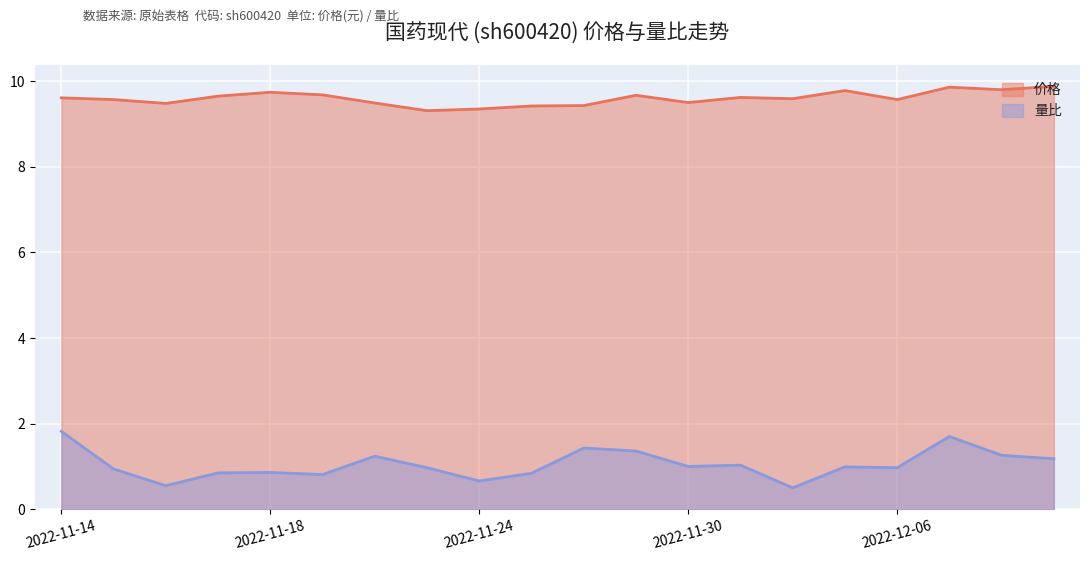

List the labels in order of 价格 value, largest first.

2022-12-09, 2022-12-07, 2022-12-08, 2022-12-05, 2022-11-18, 2022-11-21, 2022-11-29, 2022-11-17, 2022-12-01, 2022-11-14, 2022-12-02, 2022-11-15, 2022-12-06, 2022-11-30, 2022-11-22, 2022-11-16, 2022-11-28, 2022-11-25, 2022-11-24, 2022-11-23